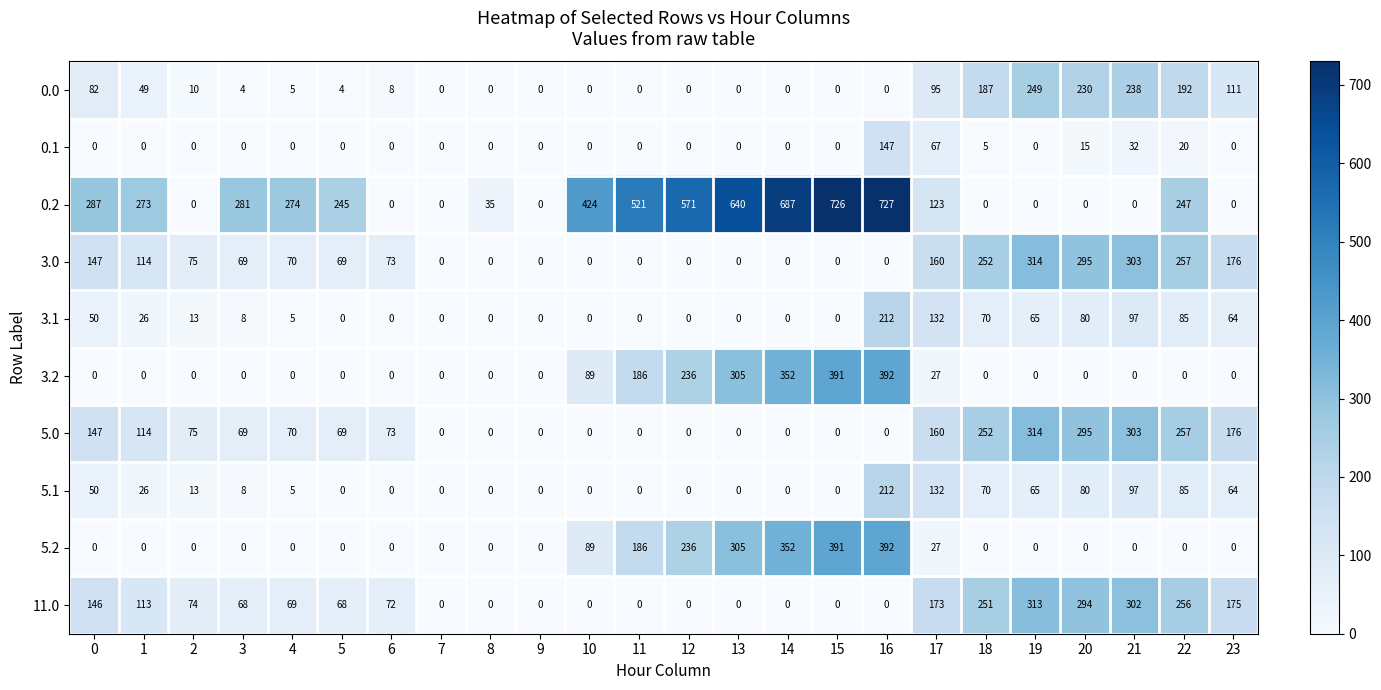

The 5.2 series shows 190 at 20. True or false?

False